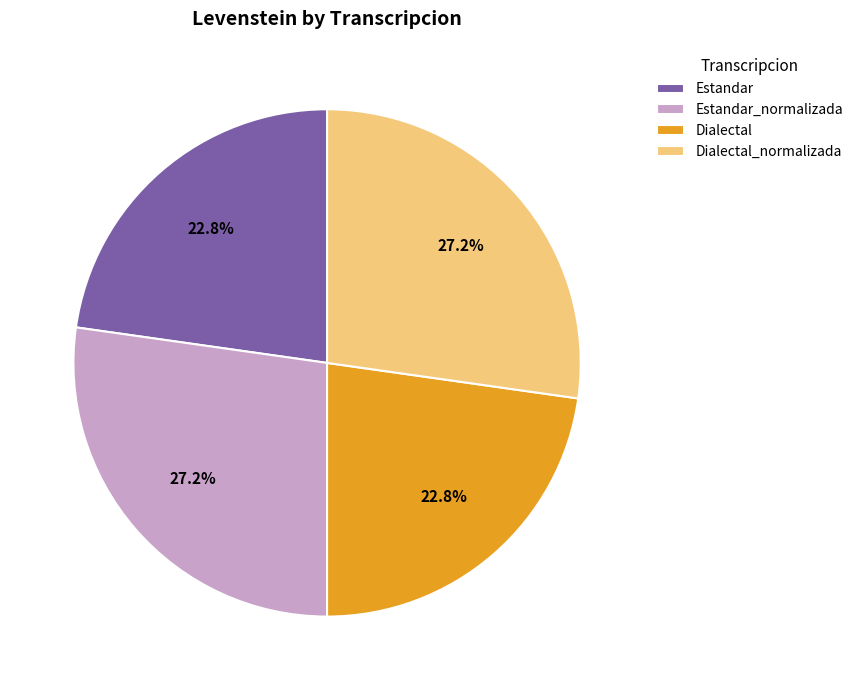

Is there a majority slice in this chart?

No